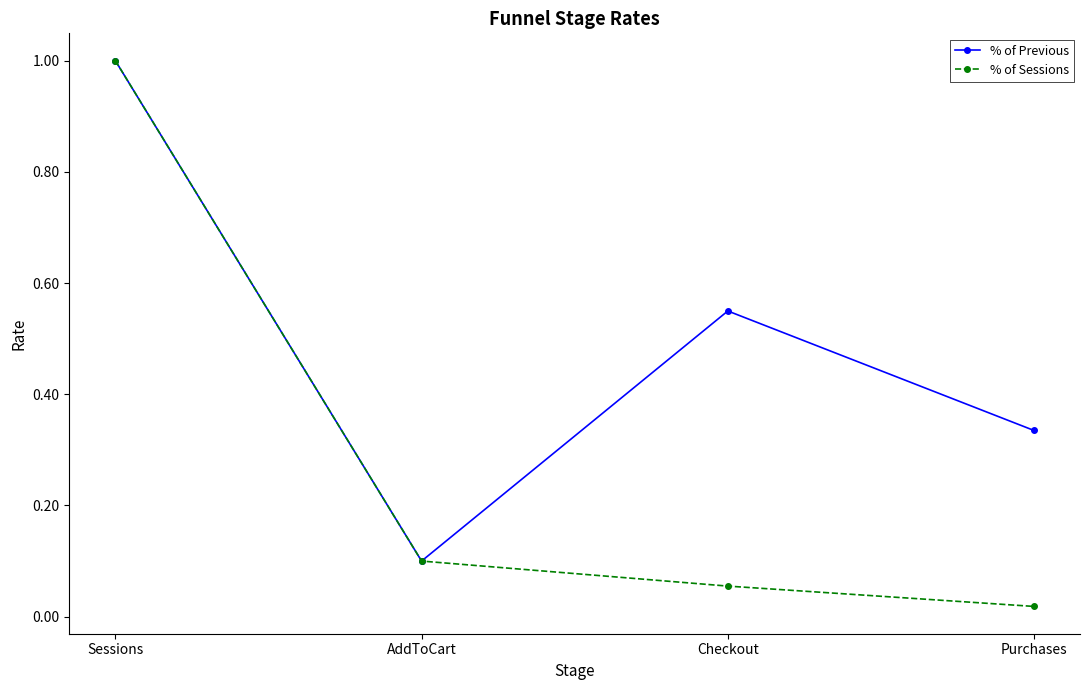

What is the highest value of the % of Sessions series?

1.0